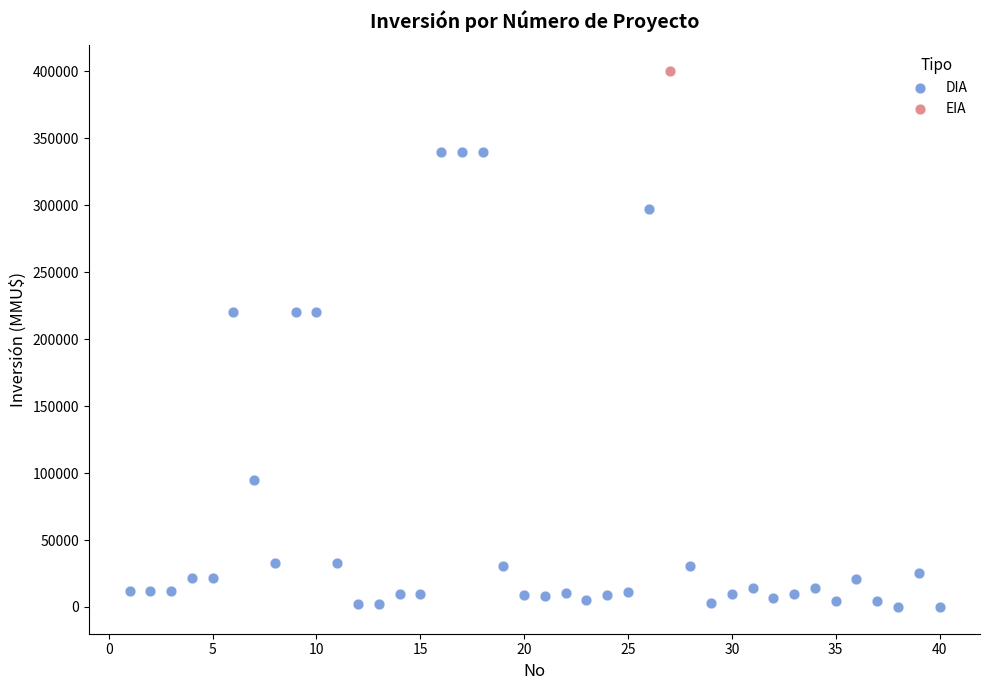

What are all the series names shown in the legend?

DIA, EIA